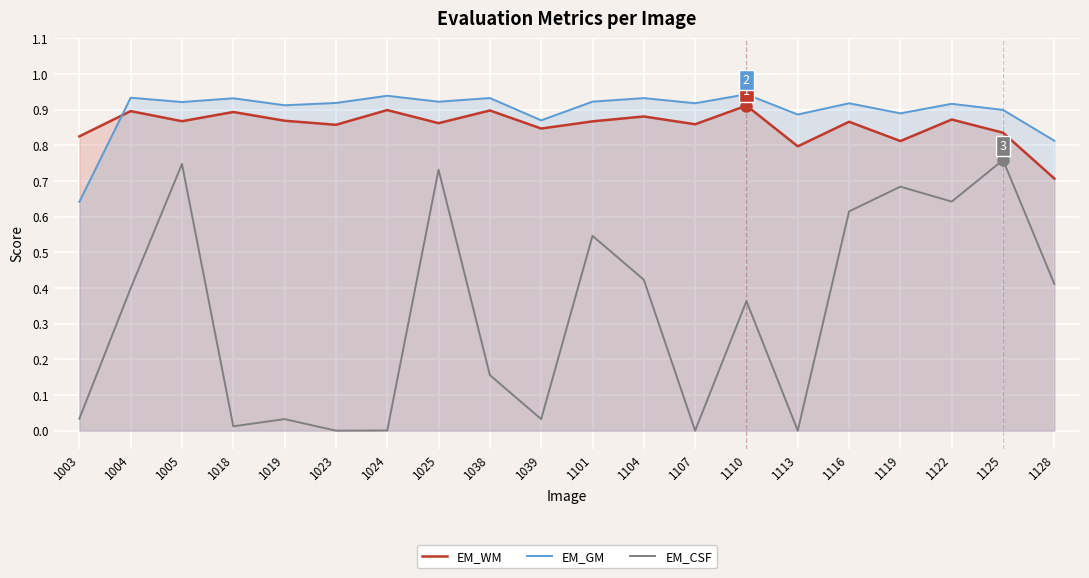

True or false: EM_GM has more than 1 points higher than both neighbors.

True